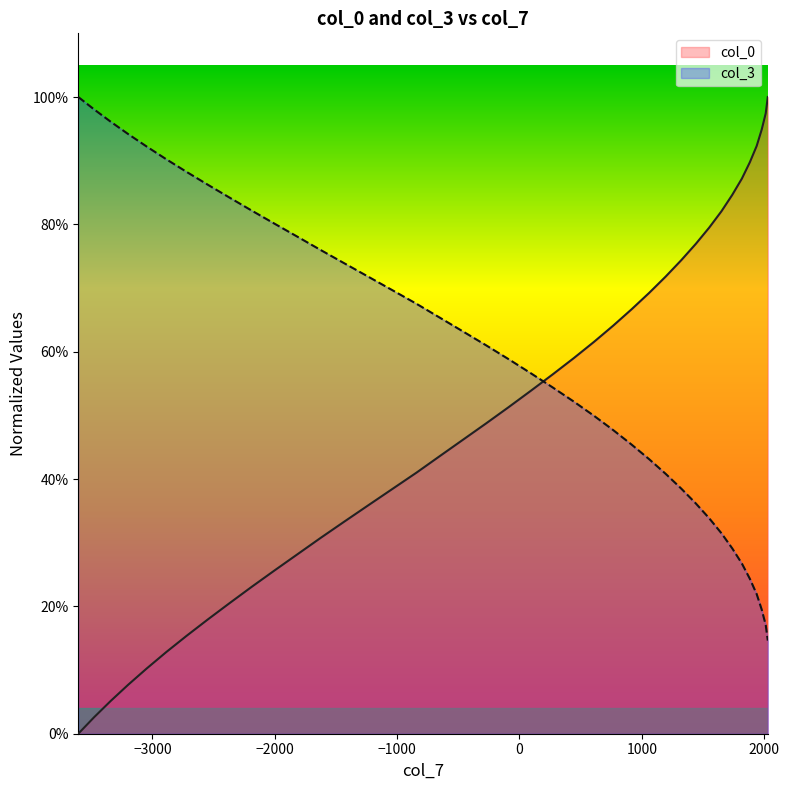

List the series in order of their overall mean, highest first.

col_3, col_0